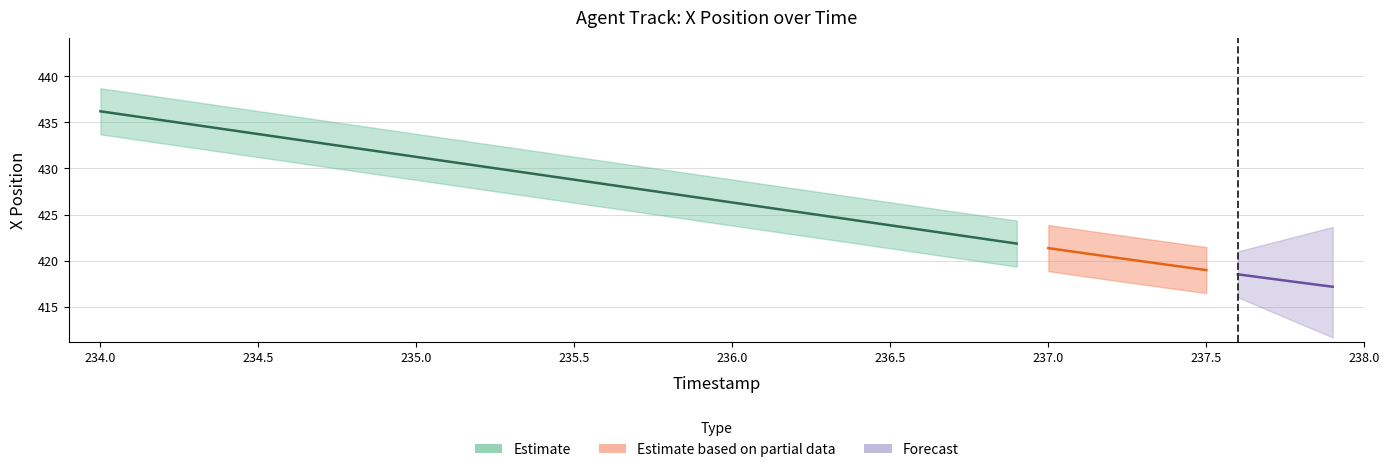

What is the label of the 26th bar from the right?

235.4